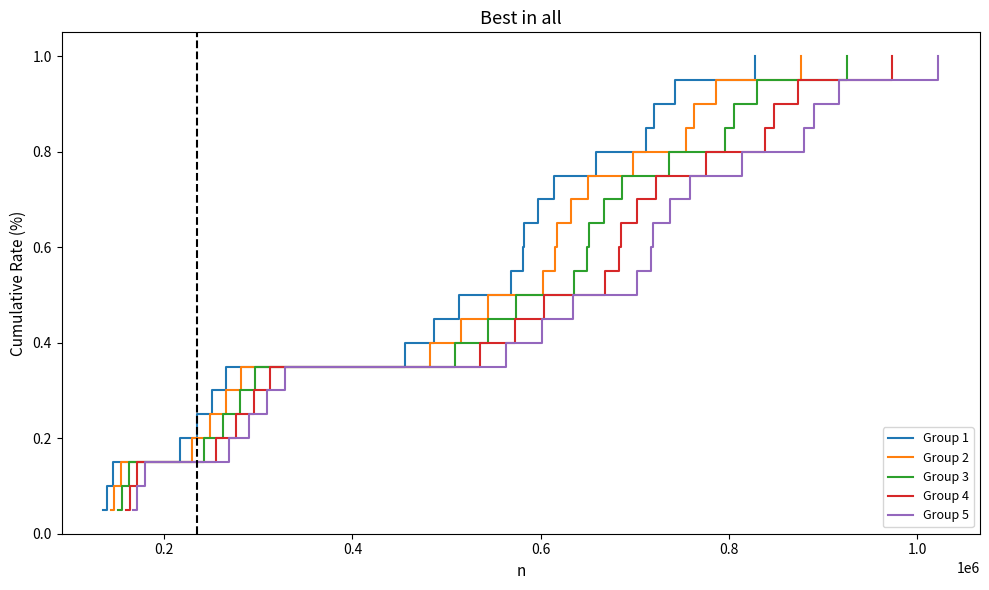

How many lines are shown in the chart?

5